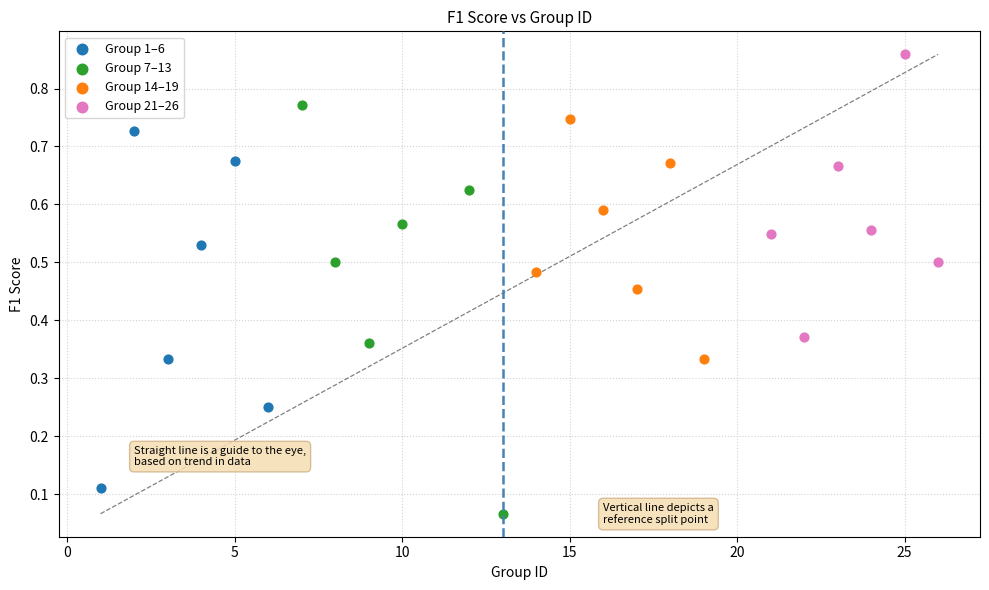

Which series reaches the minimum Y coordinate?

Group 7–13